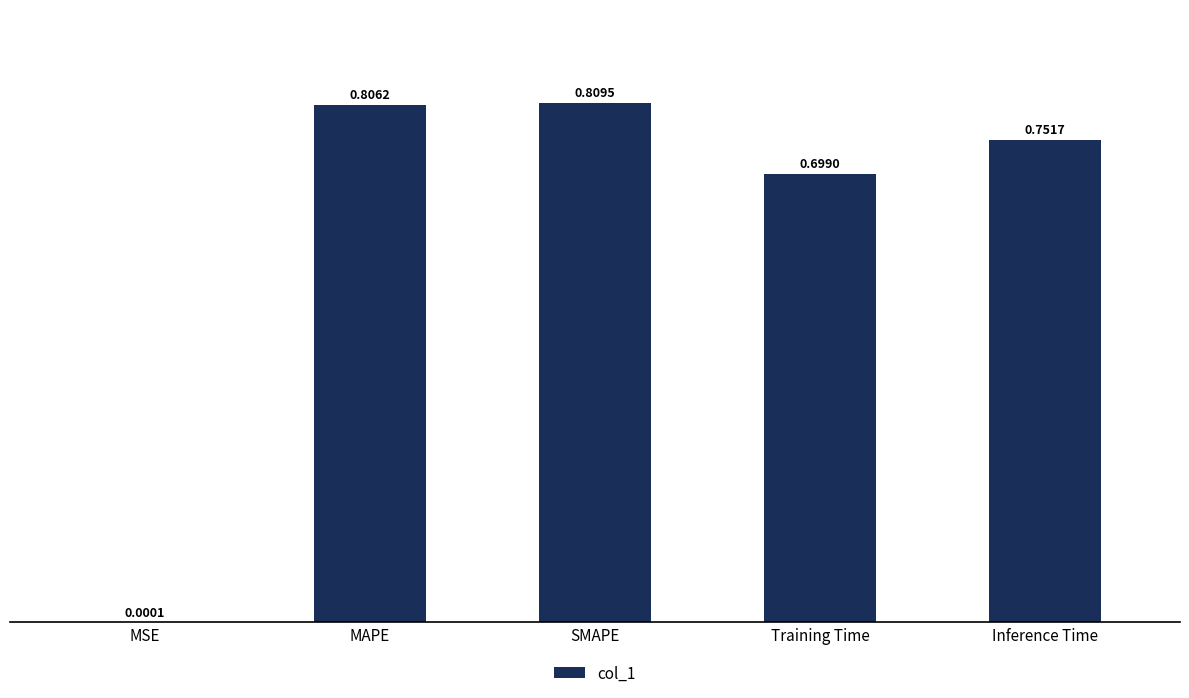

Are the bars grouped side by side (vs. stacked)?

No